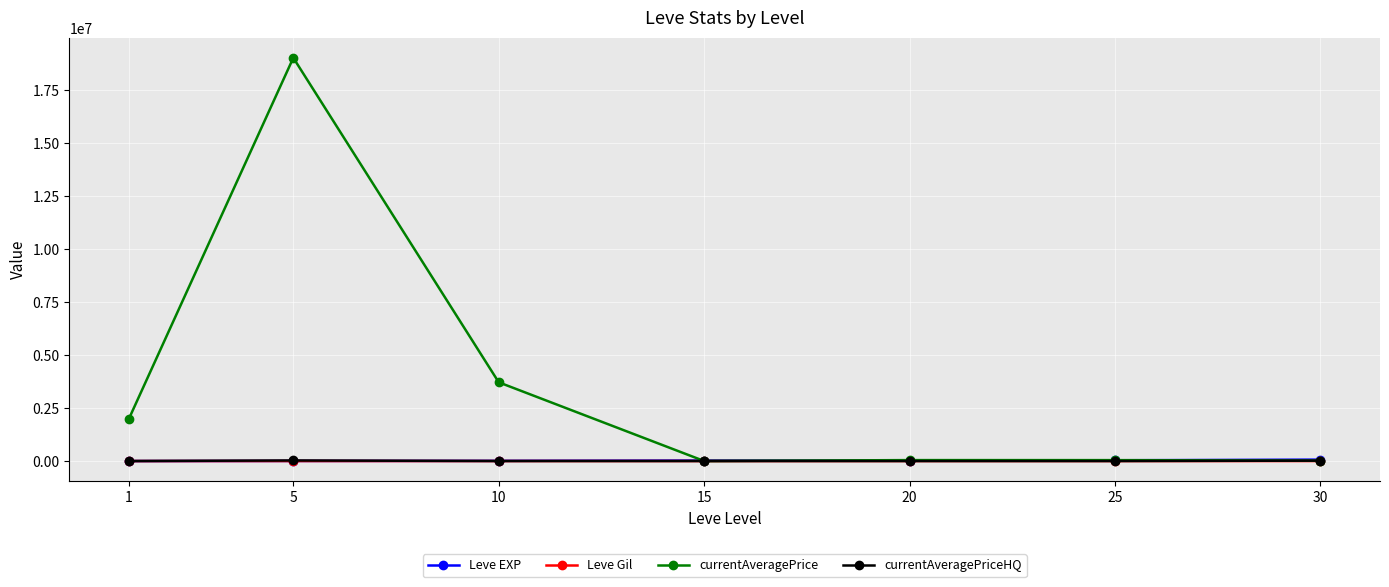

Is the value of currentAveragePrice at 10 greater than the value of currentAveragePriceHQ at 15?

Yes